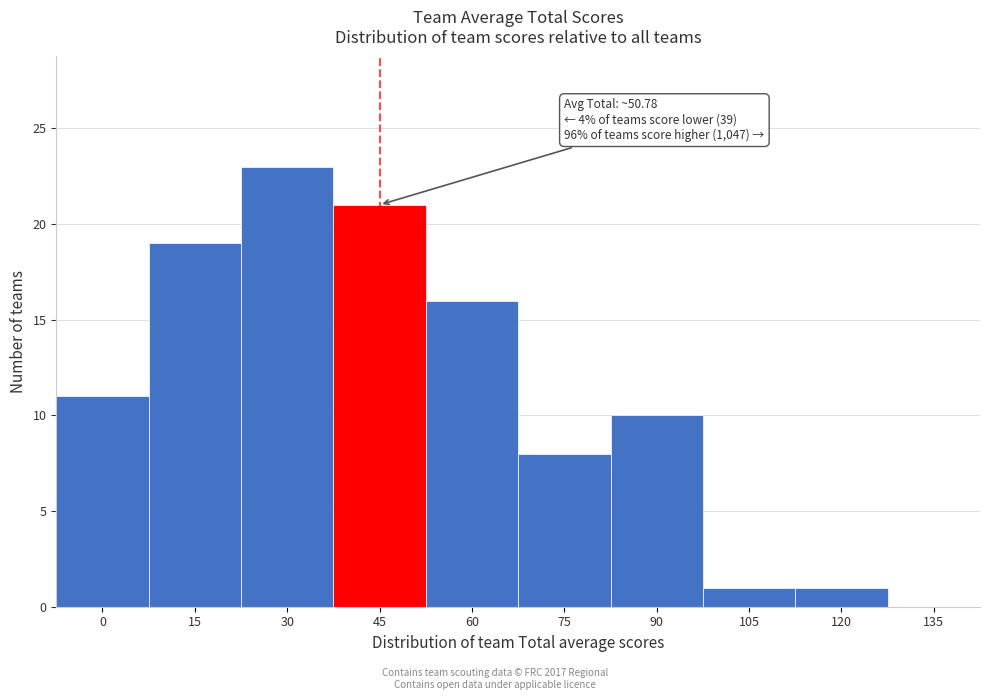

Reading right to left, what are all the values shown in this chart?

135=0	120=1	105=1	90=10	75=8	60=16	45=21	30=23	15=19	0=11